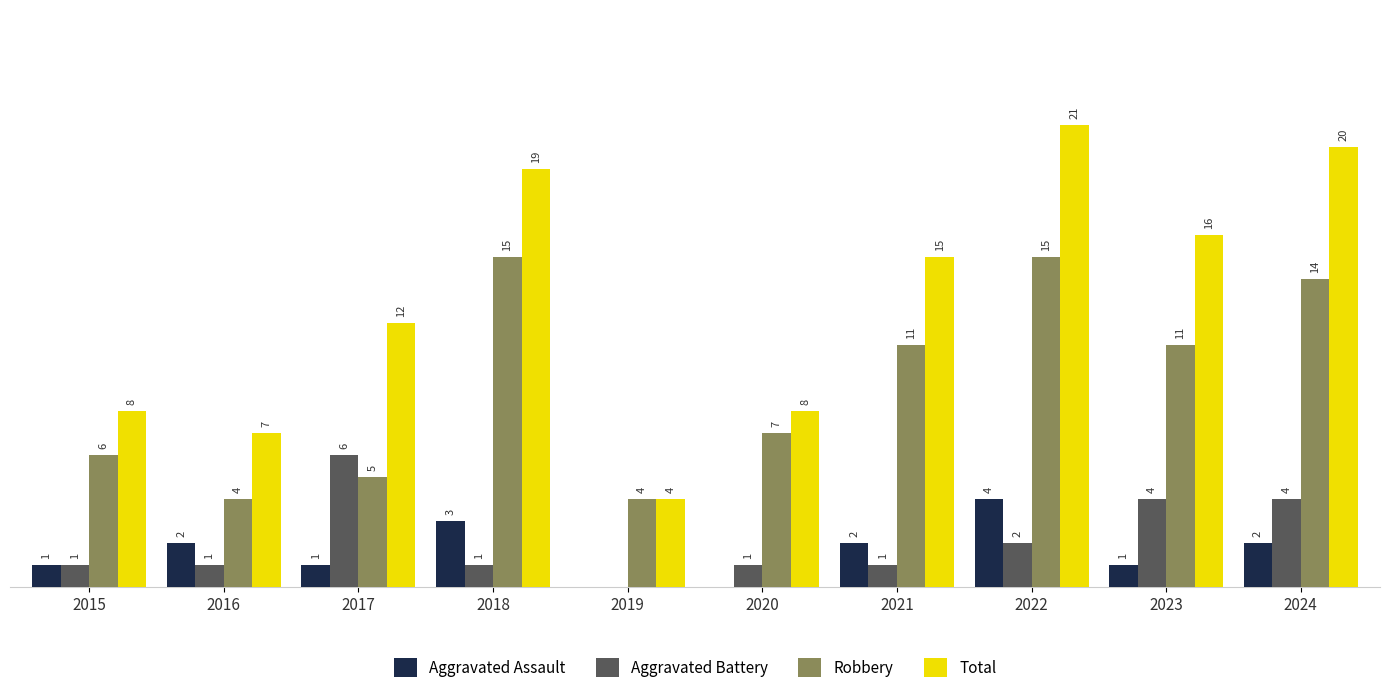

Between 2018 and 2019, which series saw the biggest shift?

Total